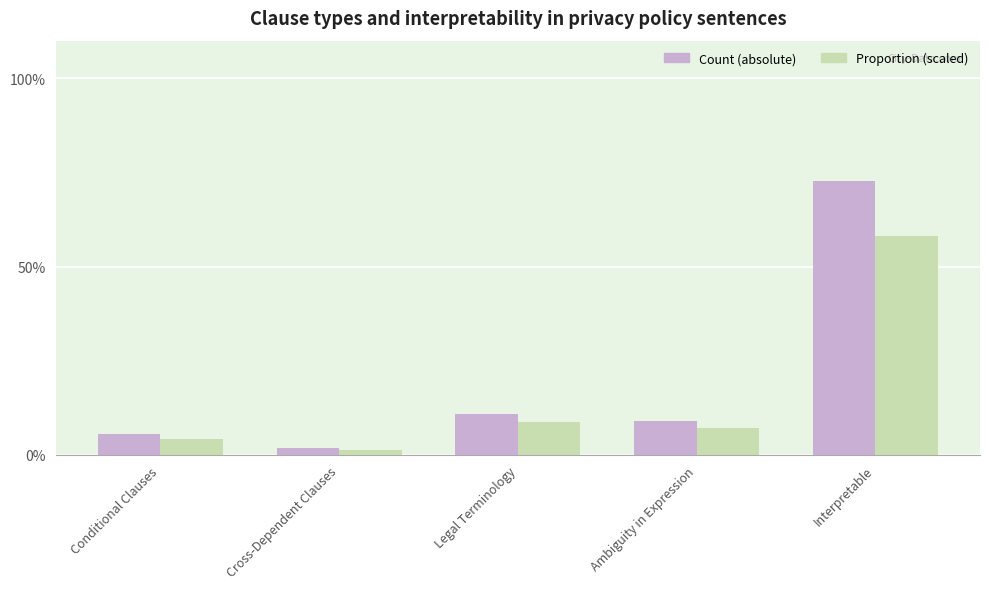

Rank the series at Interpretable from highest to lowest value.

Count (absolute), Proportion (scaled)